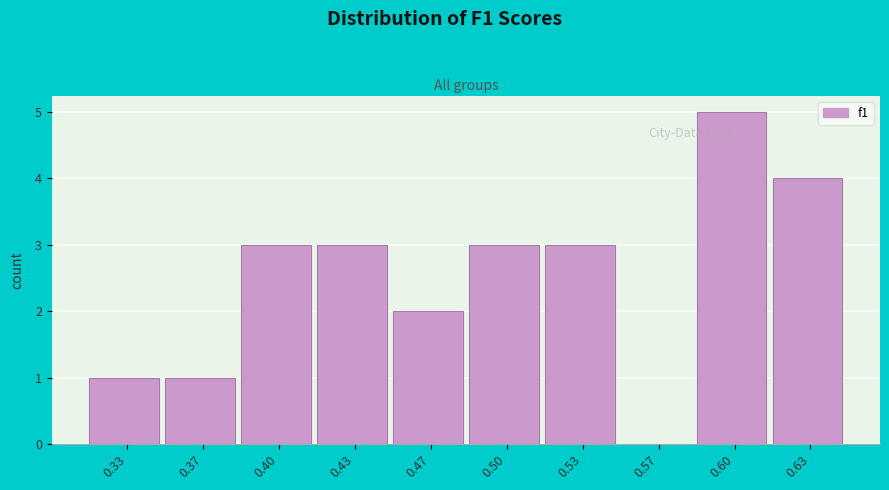

Reading right to left, what are all the values shown in this chart?

0.63=4	0.60=5	0.57=0	0.53=3	0.50=3	0.47=2	0.43=3	0.40=3	0.37=1	0.33=1